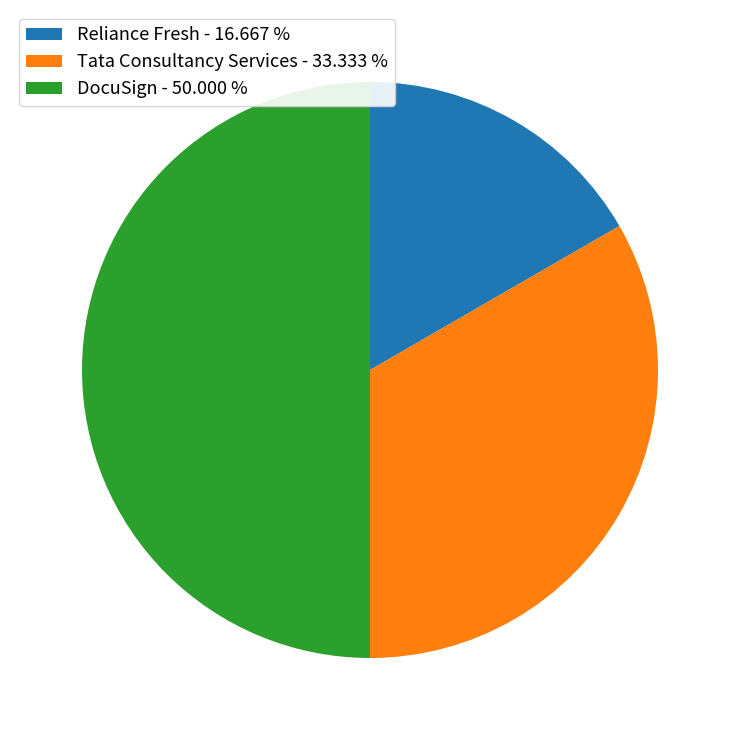

Count the number of slices in the pie.

3